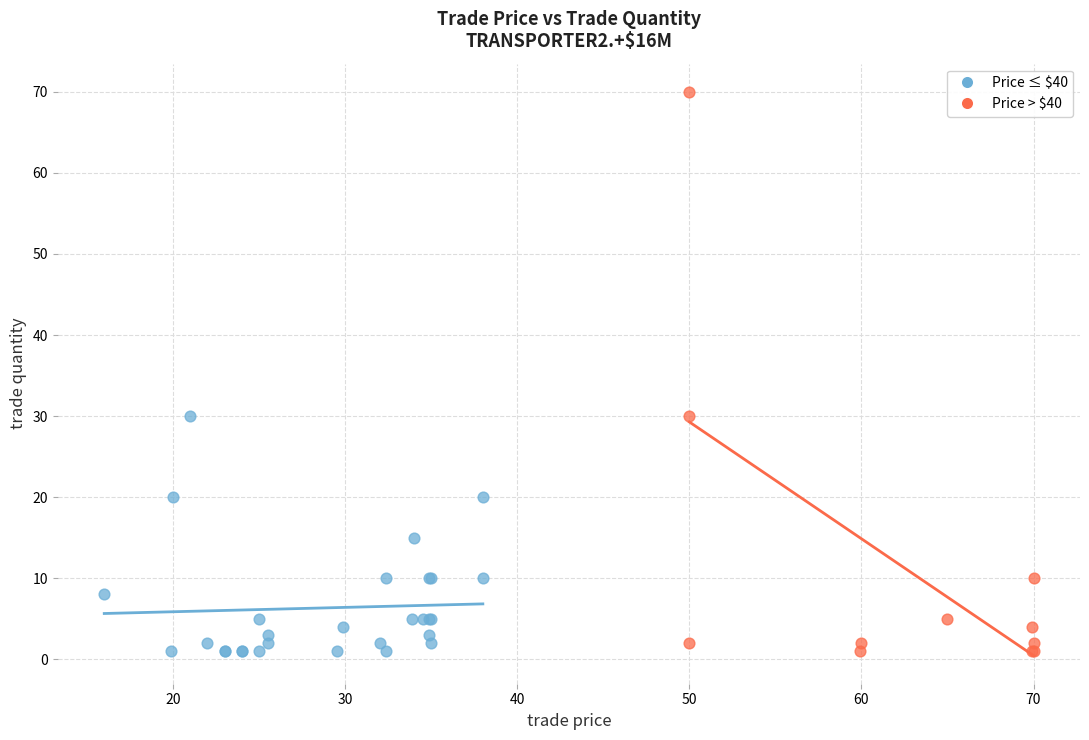

Which series reaches the maximum Y coordinate?

Price > $40